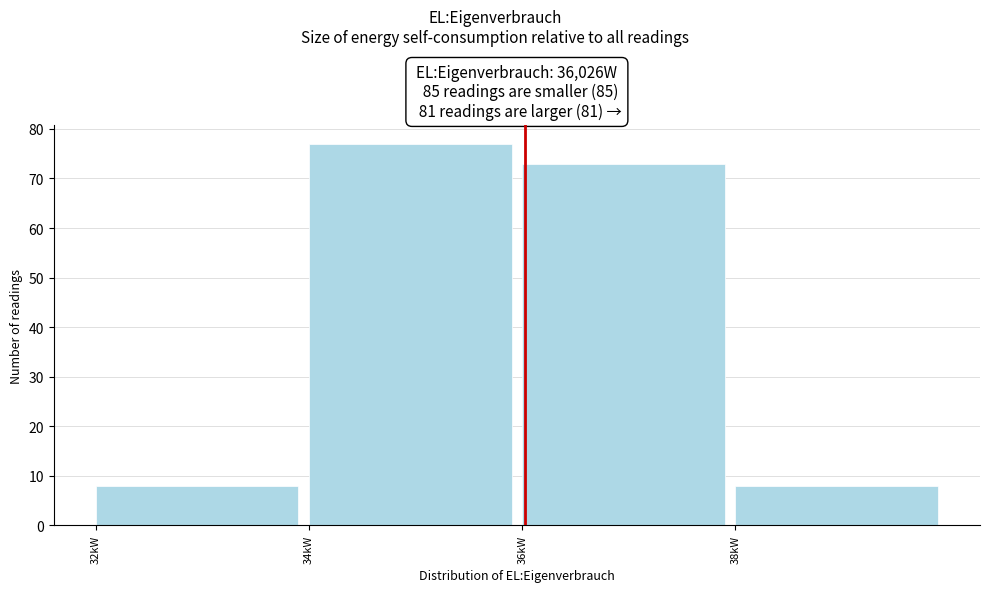

Reading right to left, what are all the values shown in this chart?

8	73	77	8